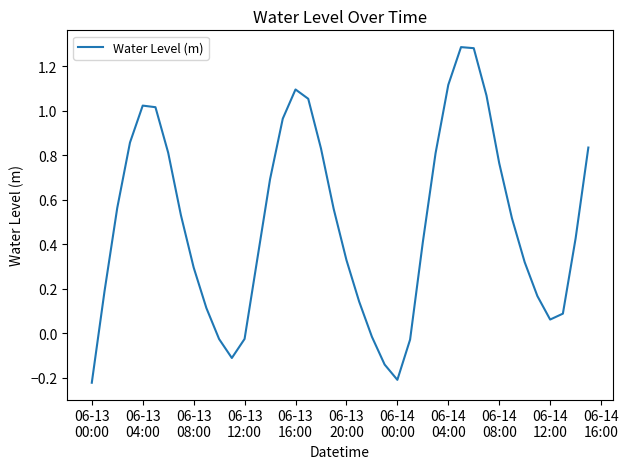

What is the difference between the maximum and minimum values?

1.5